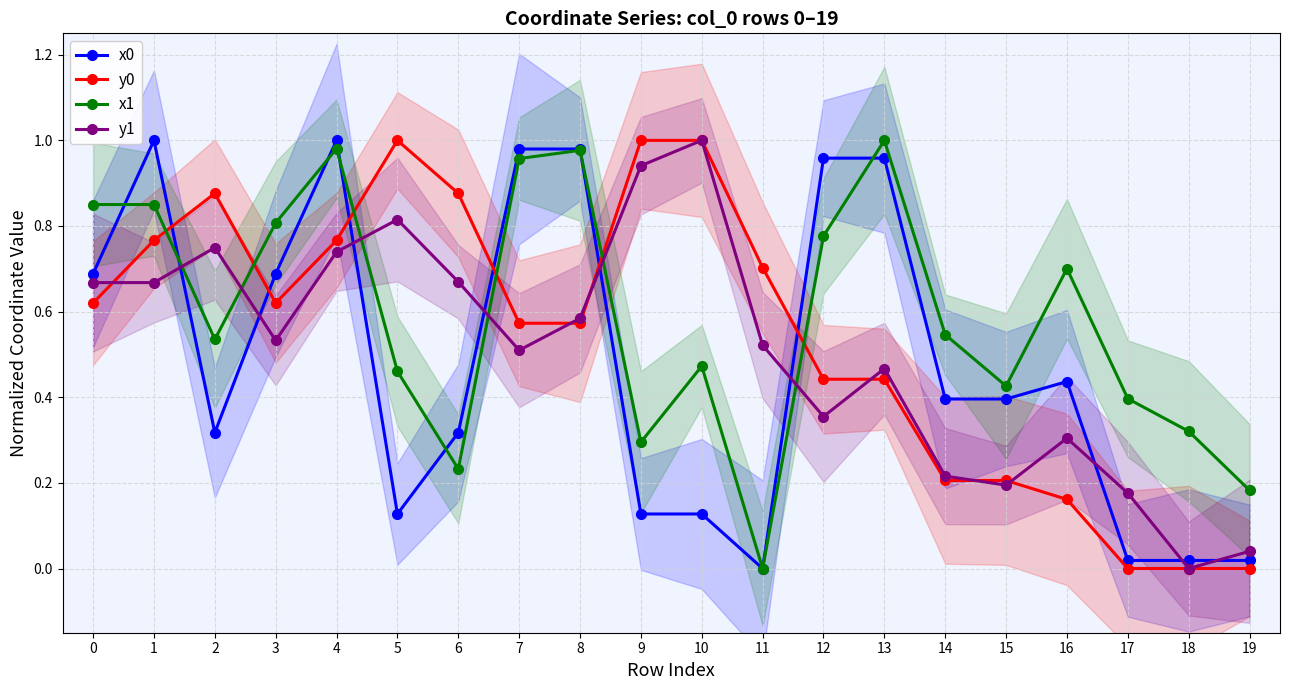

At how many categories does at least one series exceed 0?

20